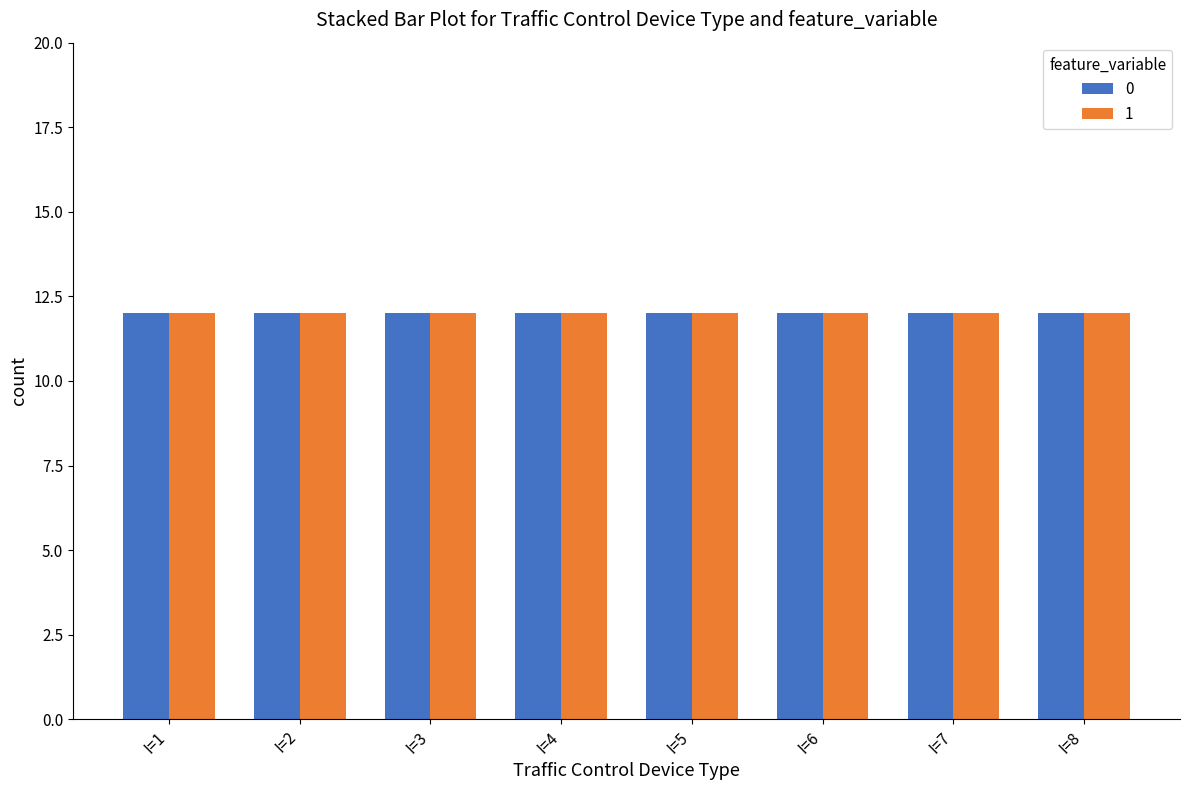

Read the T_count value at I=2,C=1.

12